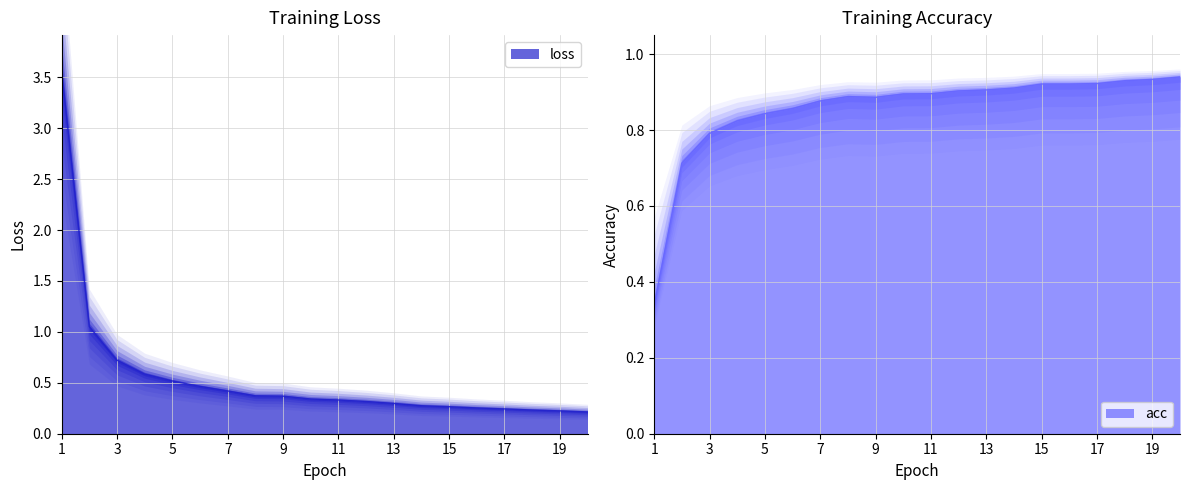

What is the average value of the loss series?

0.6